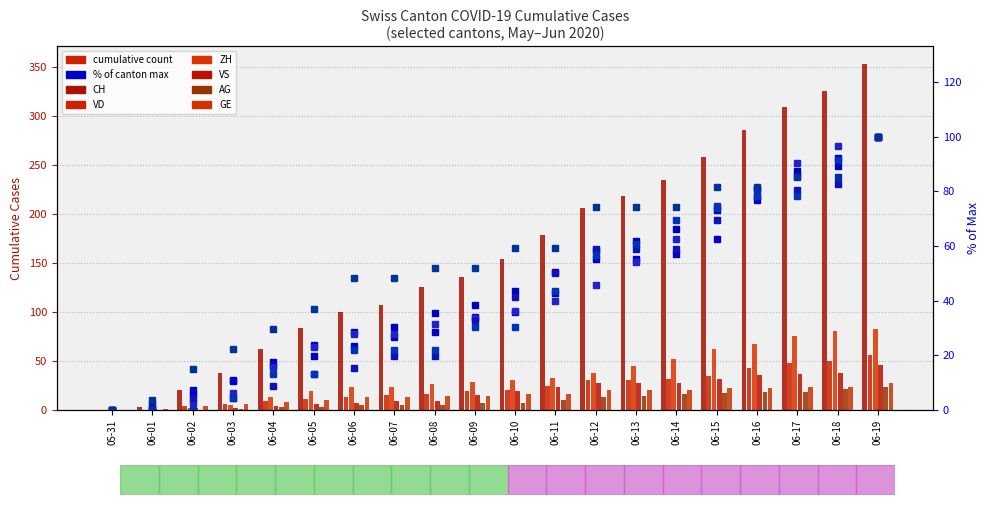

At which label does VD reach its minimum?

05-31